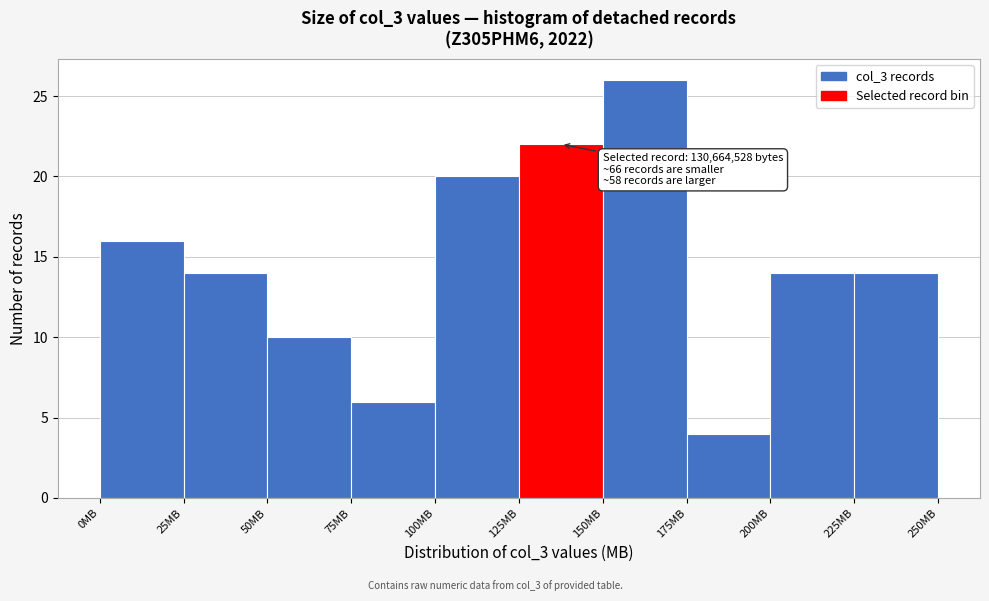

Over which range of the x-axis is the bar tallest?

150 to 175